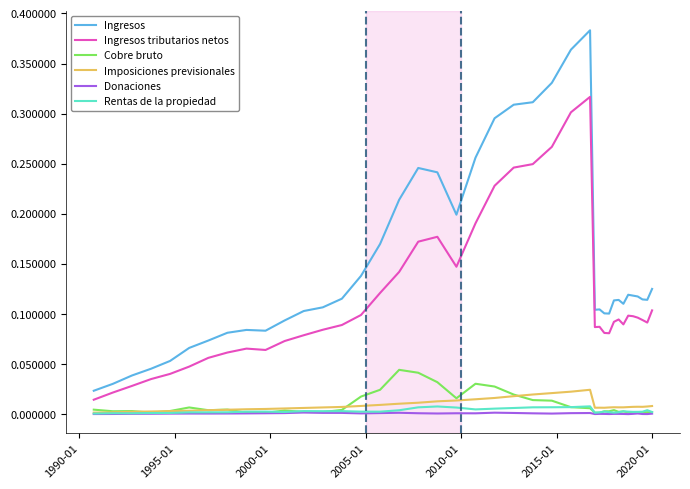

Which series has the widest spread of values?

Ingresos